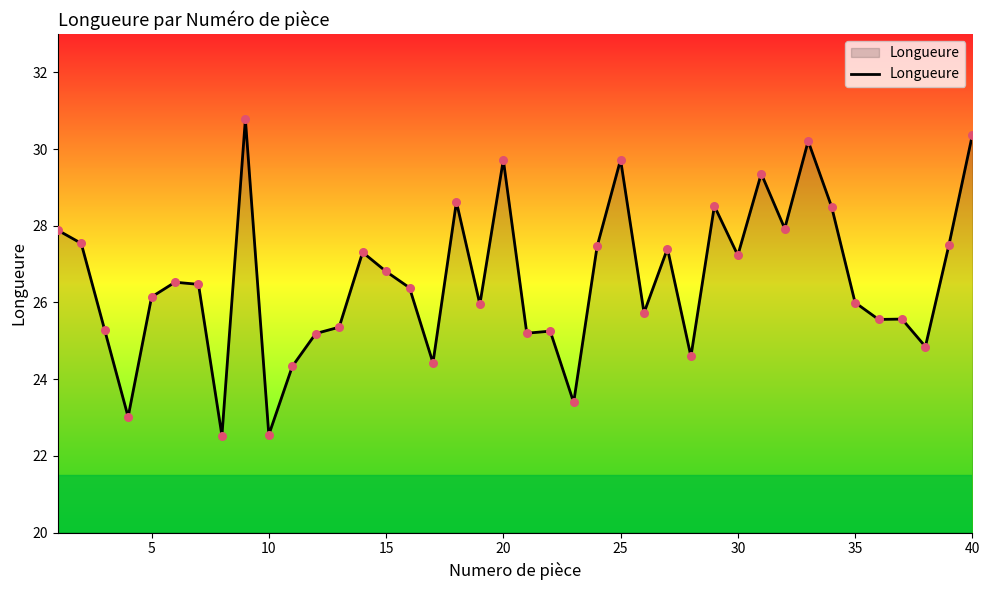

What is the difference between the maximum and minimum values?

8.3